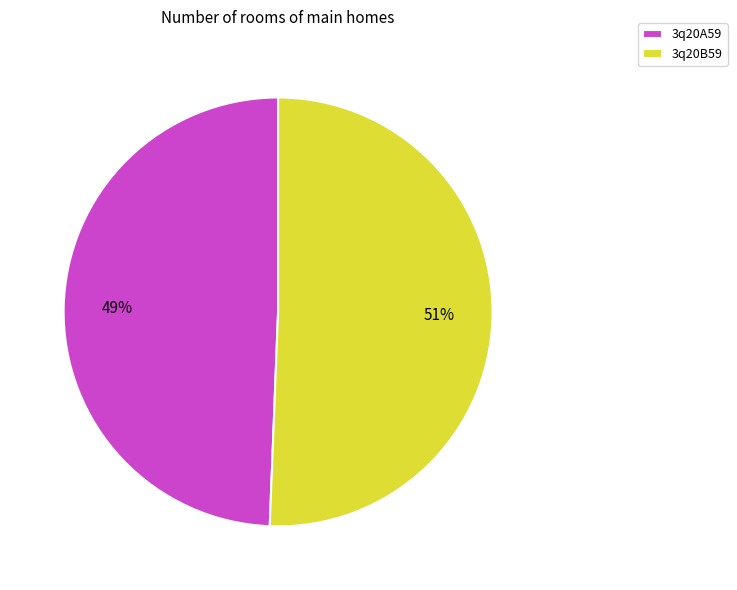

Does any single category account for the majority?

Yes